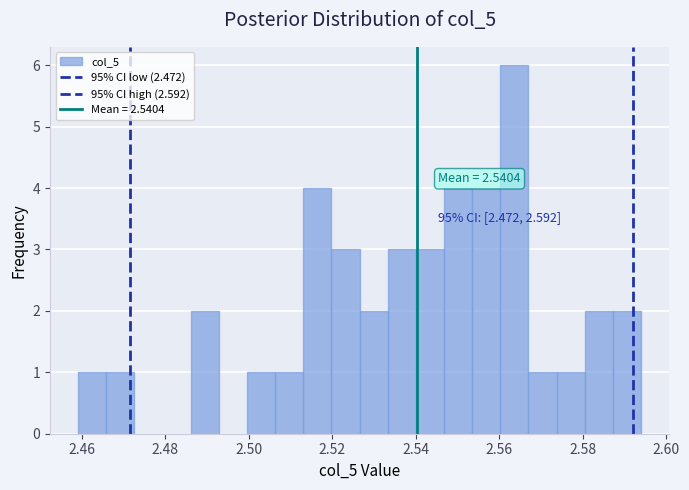

Around what value on the x-axis is the tallest bar? Give the approximate position of its centre, as read against the axis.

2.564